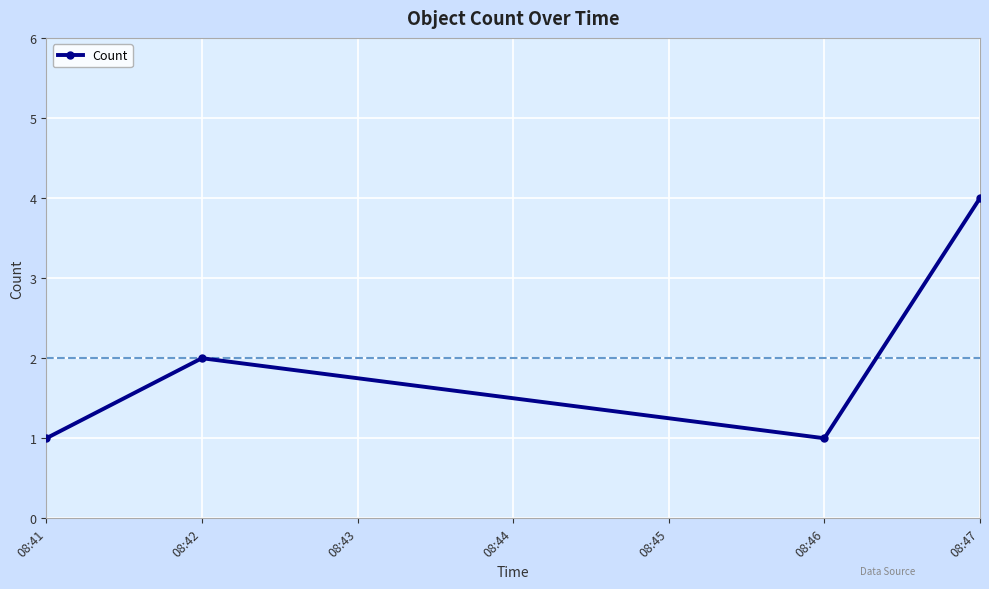

What is the difference between the maximum and minimum values?

3